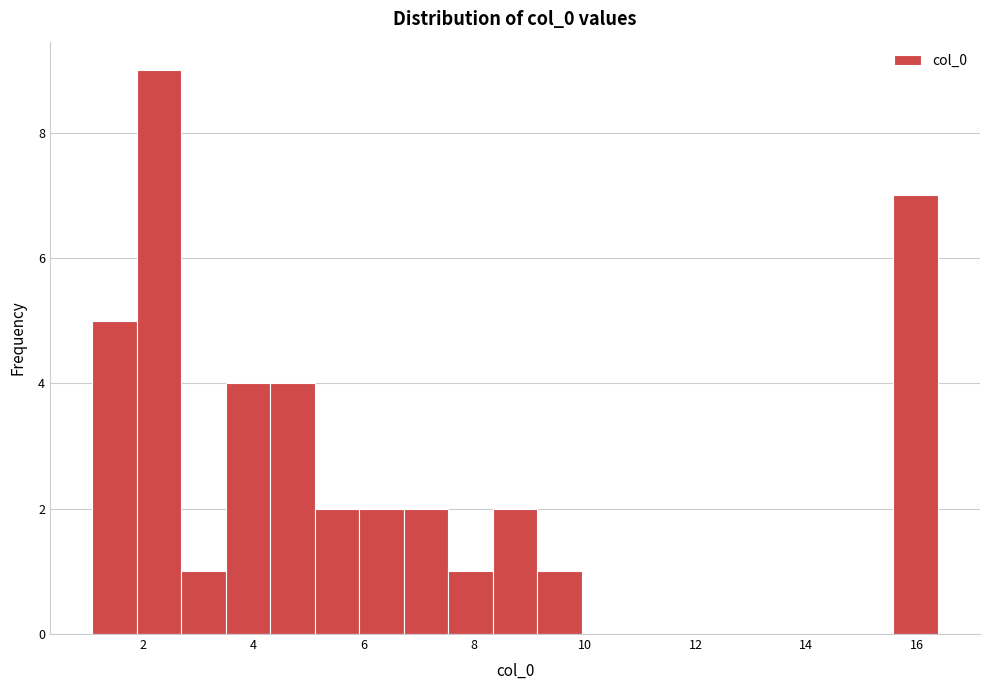

Reading left to right, transcribe this chart: for each bar, give the range it covers on the x-axis and its height. Neither the bar edges nor the heights are printed on the chart, so give them approximately, as read against the axes.

1.0 to 1.8: 5
1.8 to 2.6: 9
2.6 to 3.6: 1
3.6 to 4.4: 4
4.4 to 5.2: 4
5.2 to 6.0: 2
6.0 to 6.8: 2
6.8 to 7.6: 2
7.6 to 8.4: 1
8.4 to 9.2: 2
9.2 to 10.0: 1
10.0 to 10.8: 0
10.8 to 11.6: 0
11.6 to 12.4: 0
12.4 to 13.2: 0
13.2 to 14.0: 0
14.0 to 14.8: 0
14.8 to 15.6: 0
15.6 to 16.4: 7